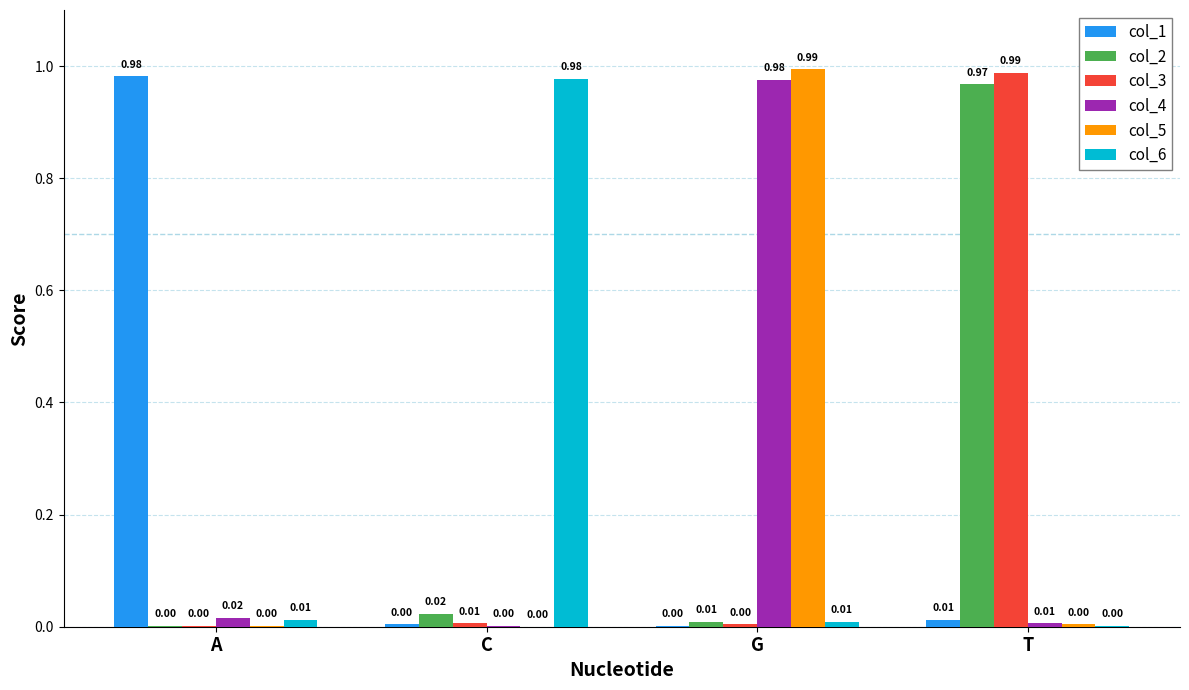

At which category is the sum across all series the highest?

G